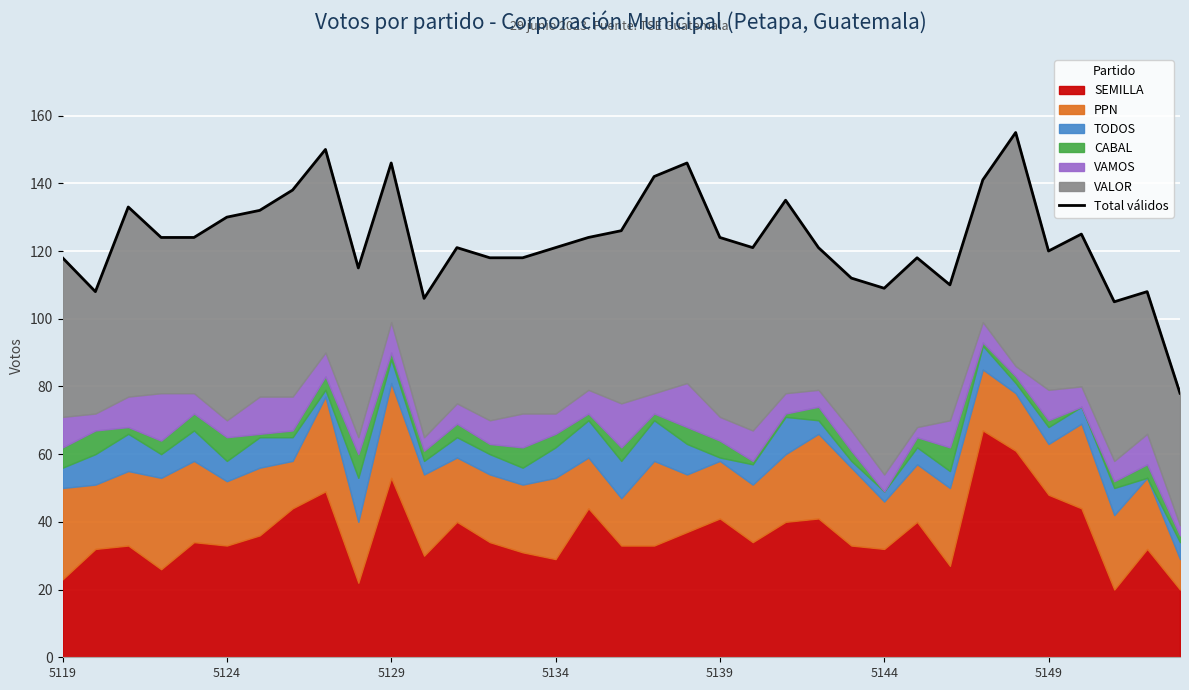

What is the ratio of the value at 17 to the value at 33?

1.2